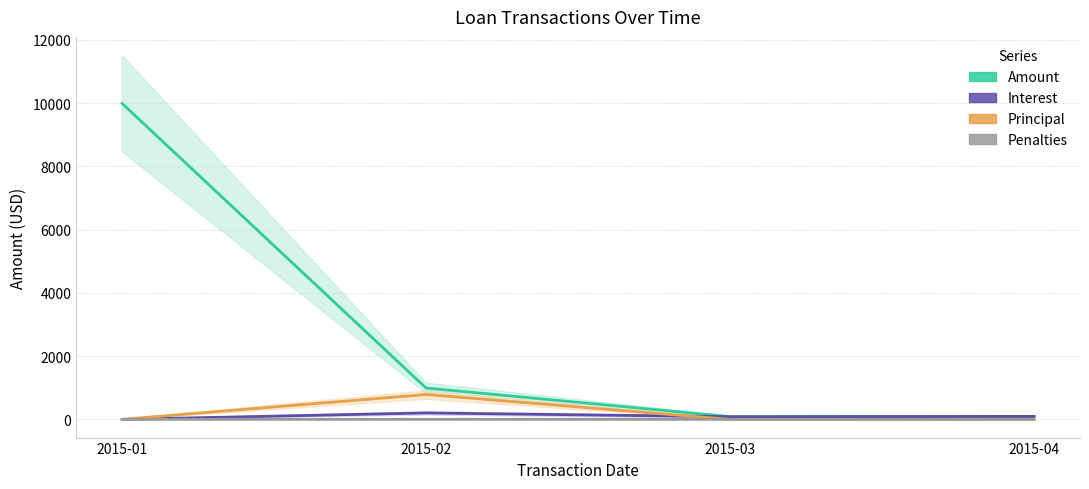

The value of Penalties at 2015-04 is 0.5. True or false?

False